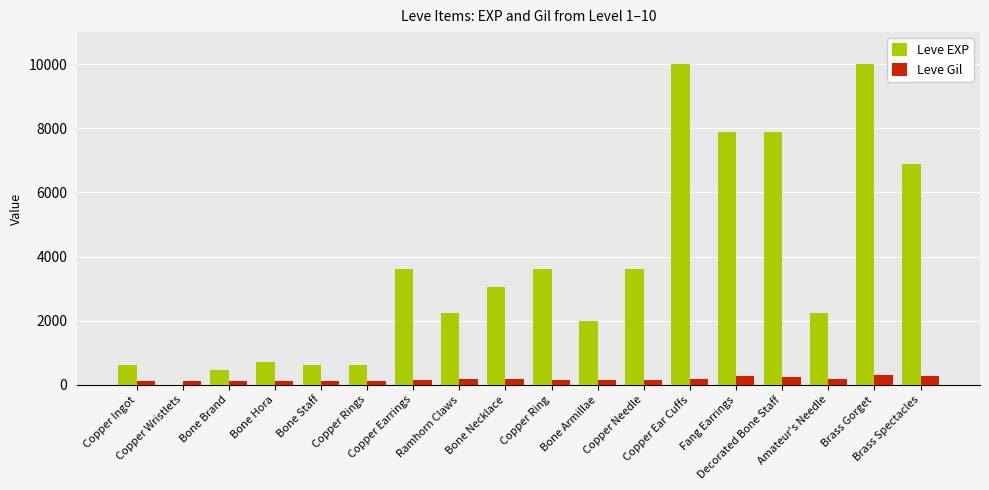

What is the sum of all Leve EXP values?

65961